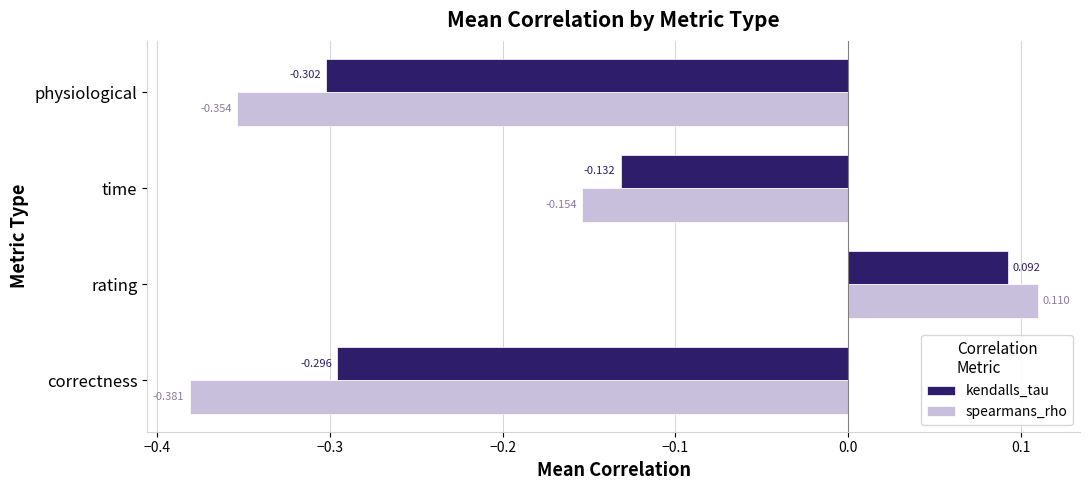

Where is kendalls_tau nearest to the value 0?

rating